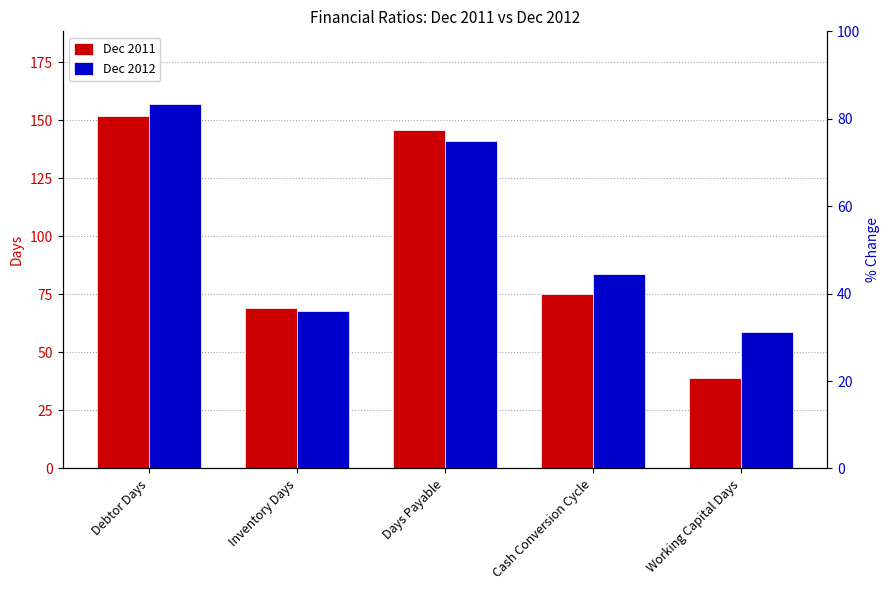

The Dec 2012 series shows 117 at Inventory Days. True or false?

False